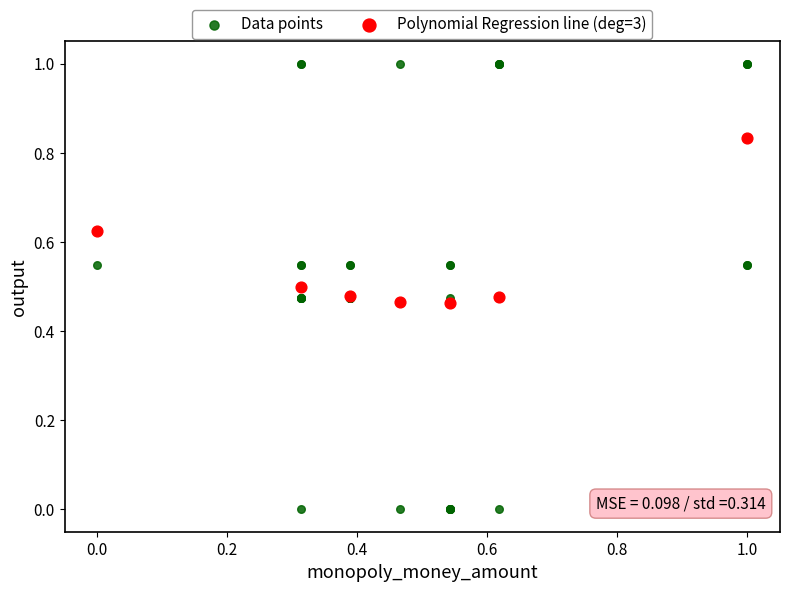

Which series has the largest Y range (max minus min)?

Data points